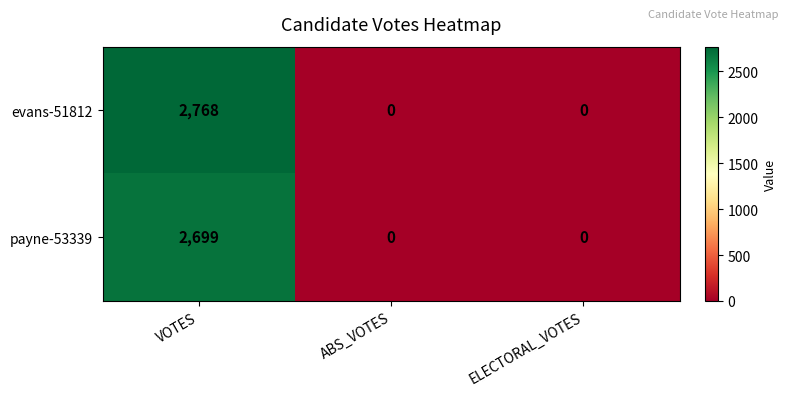

How many values in evans-51812 are above zero?

1